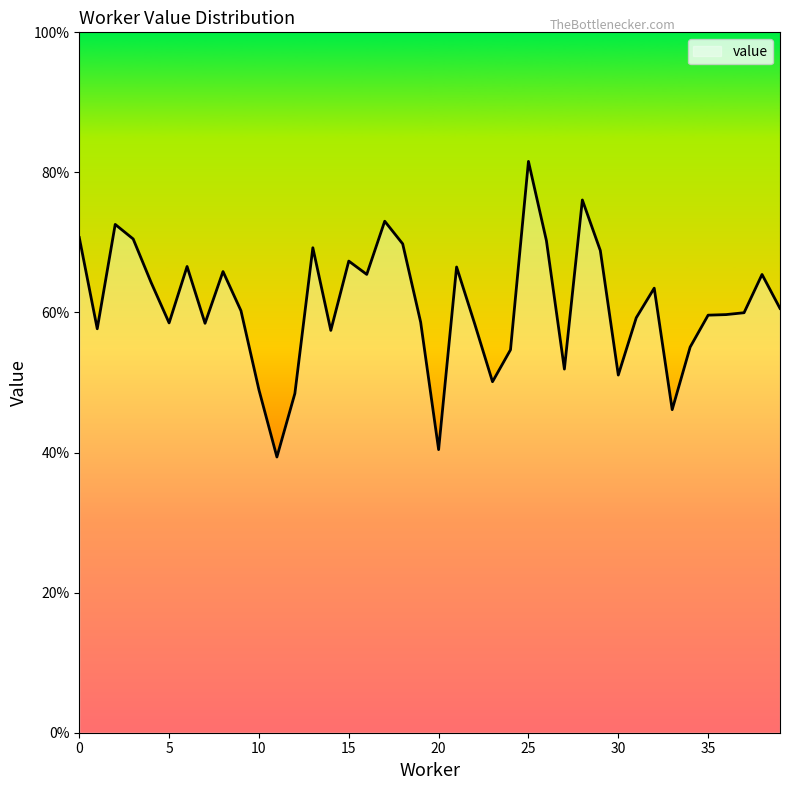

Reading right to left, list all the values displayed in this chart.

0.6	0.7	0.6	0.6	0.6	0.6	0.5	0.6	0.6	0.5	0.7	0.8	0.5	0.7	0.8	0.5	0.5	0.6	0.7	0.4	0.6	0.7	0.7	0.7	0.7	0.6	0.7	0.5	0.4	0.5	0.6	0.7	0.6	0.7	0.6	0.6	0.7	0.7	0.6	0.7